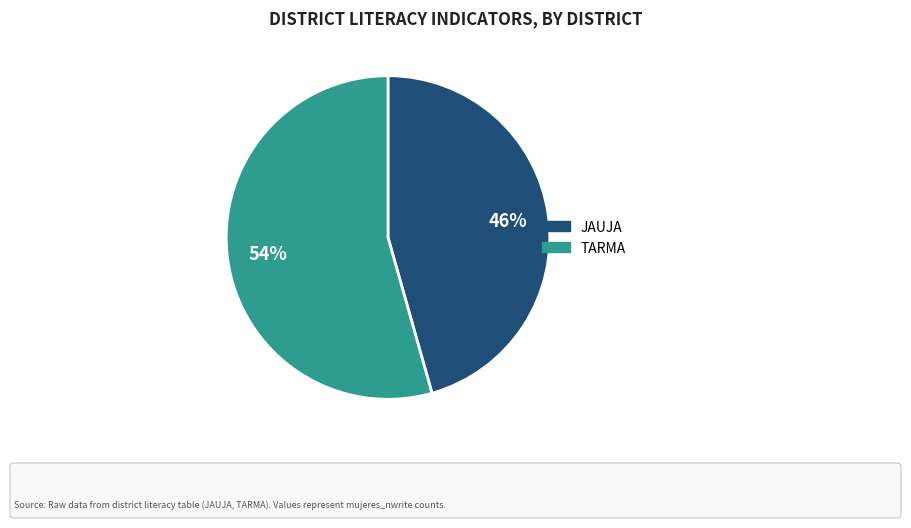

Which slice is the largest?

TARMA